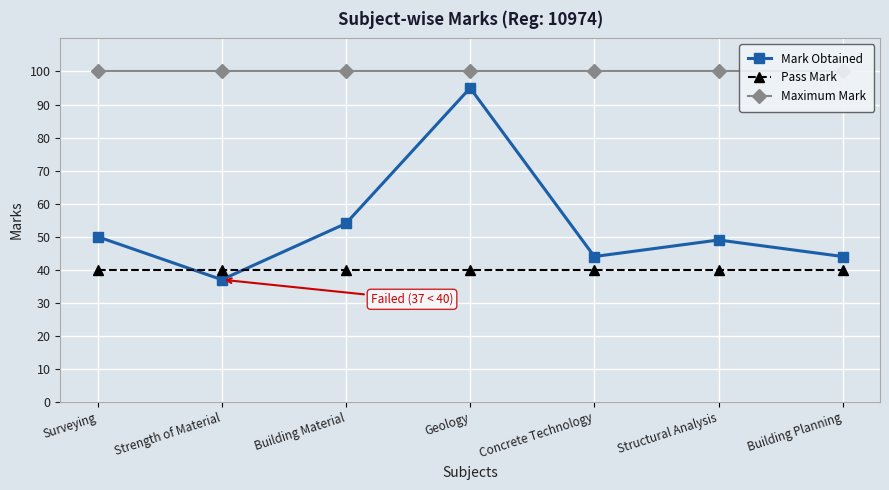

What is the label of the 4th point from the right?

Geology